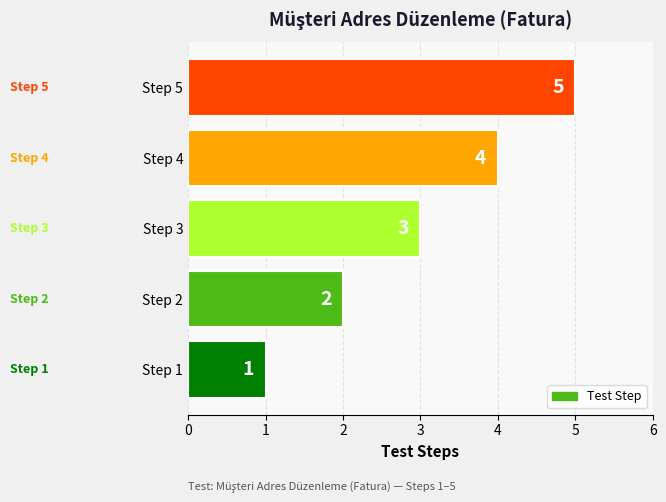

What is the change in value from Step 2 to Step 4?

+2